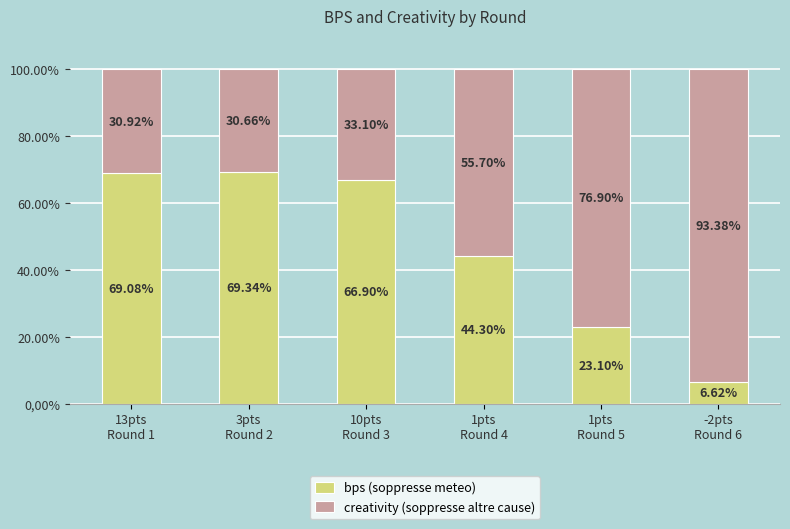

What is the average value of the bps (soppresse meteo) series?

46.6